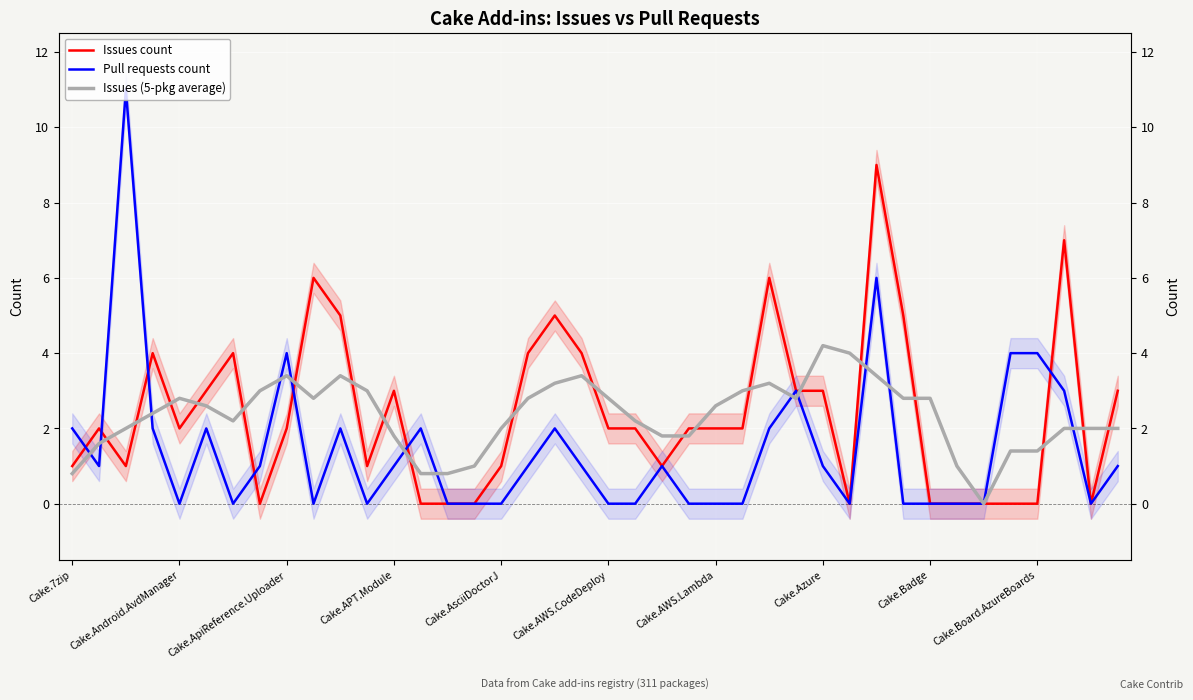

How many data points in Issues (5-pkg average) are above 2?

23